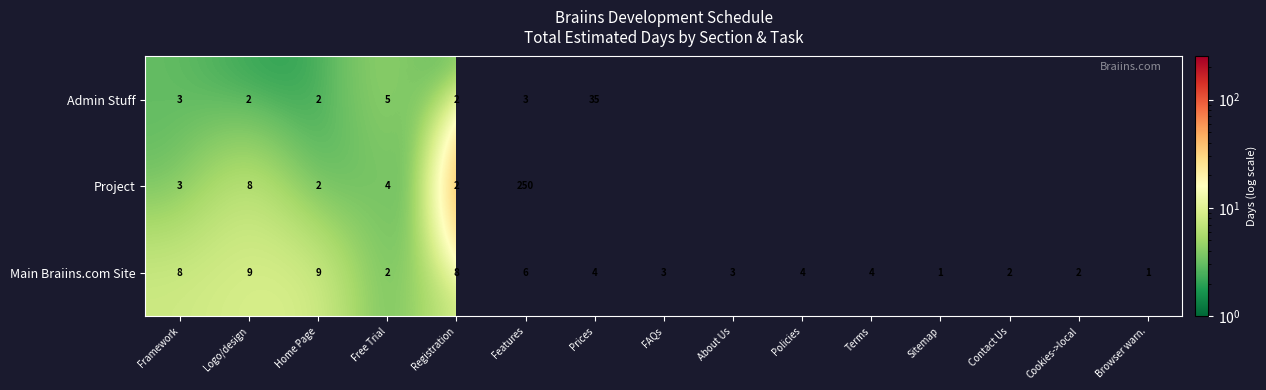

What is the spread (max minus min) of values at Features?

247